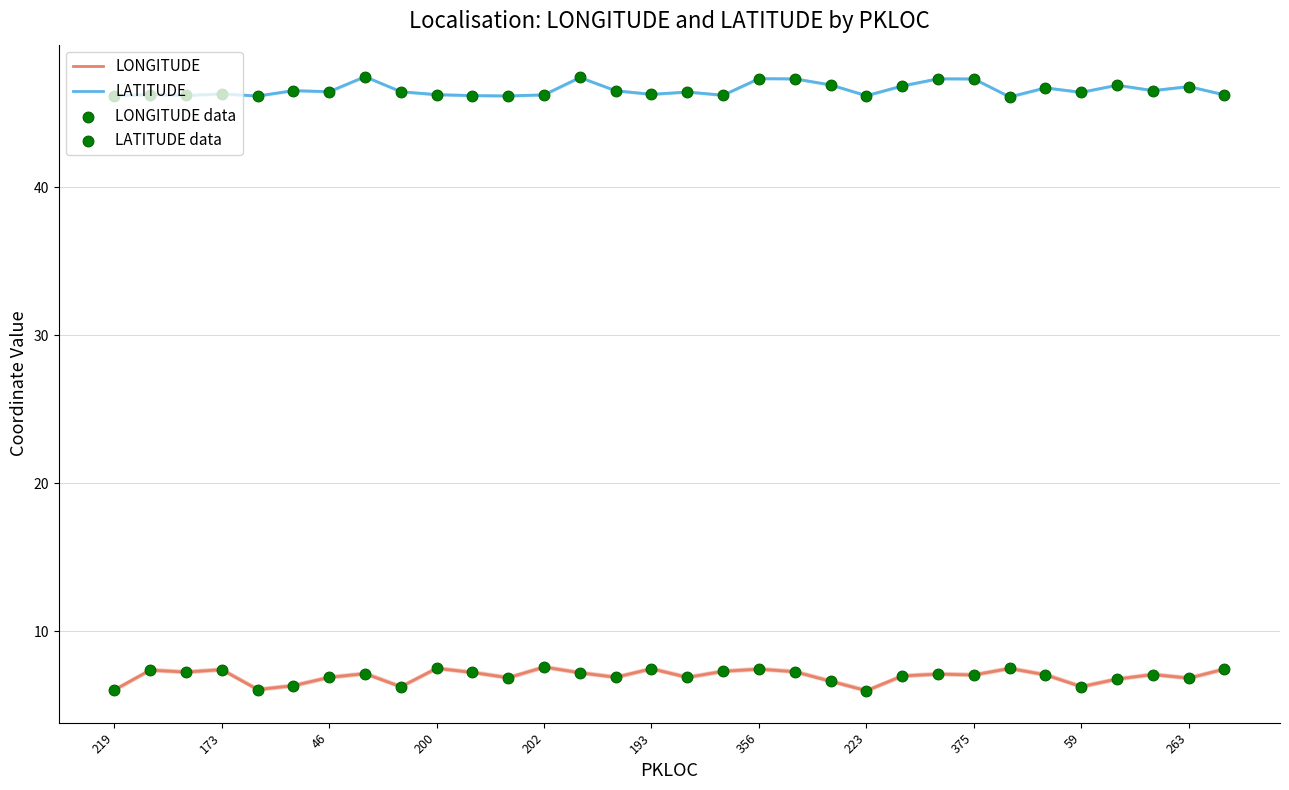

Which series reaches the maximum Y coordinate?

LATITUDE